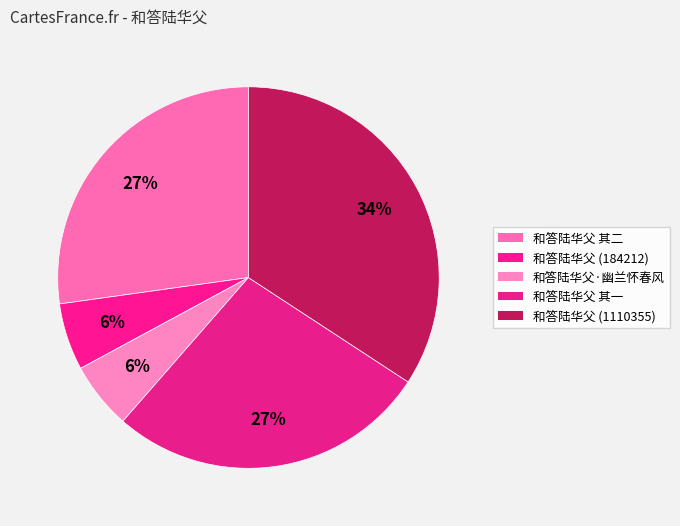

How many segments does this pie chart have?

5